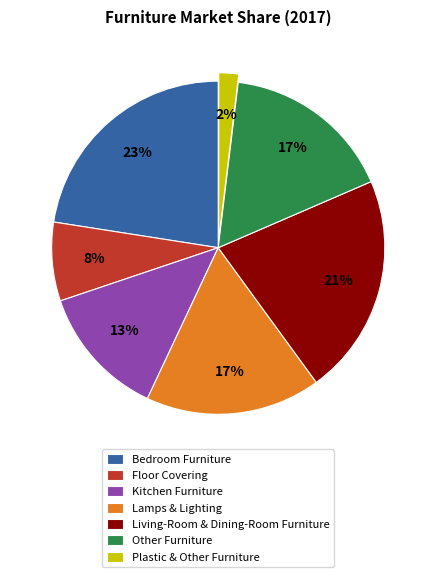

Between Lamps & Lighting and Living-Room & Dining-Room Furniture, which is larger?

Living-Room & Dining-Room Furniture